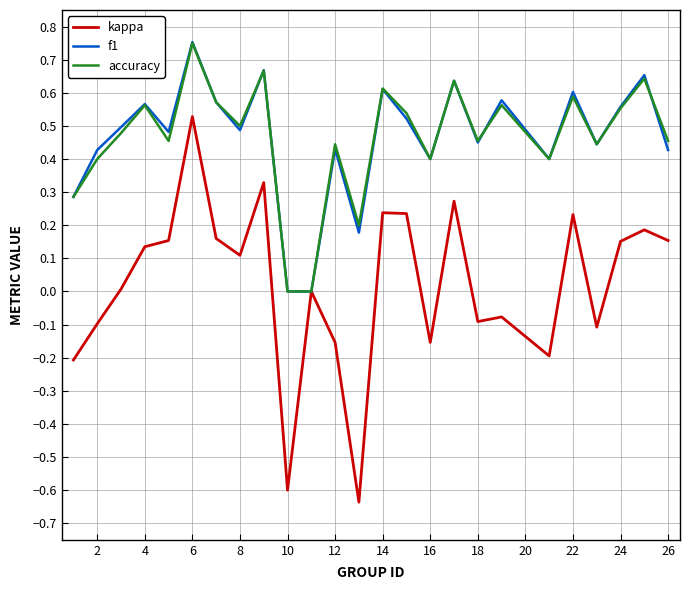

Which series has the widest spread of values?

kappa